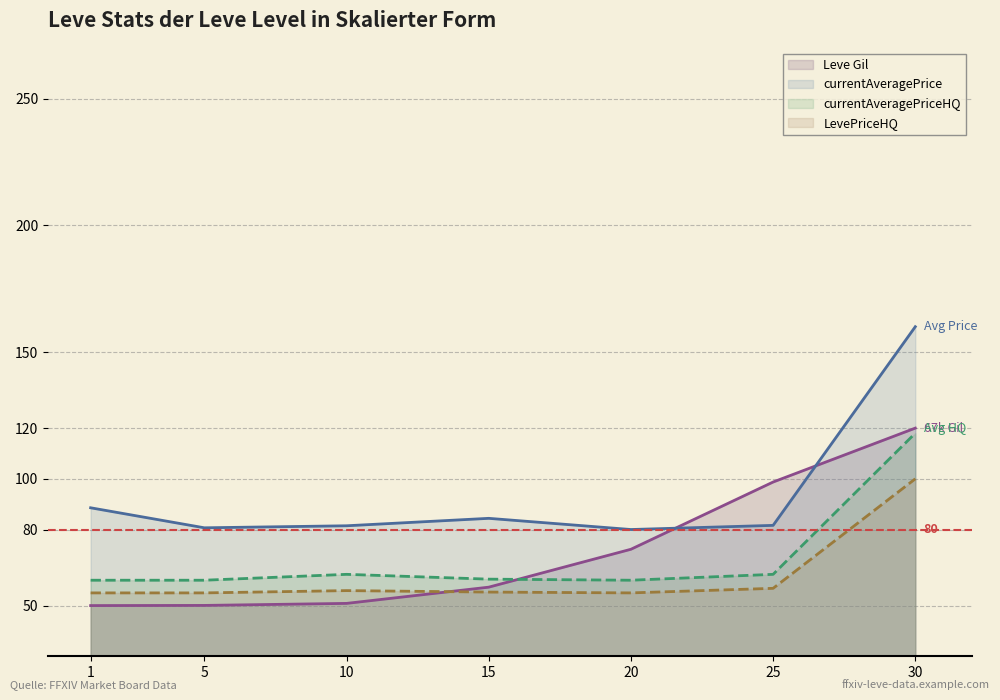

Is it true that Leve Gil equals 120.0 at 30?

True